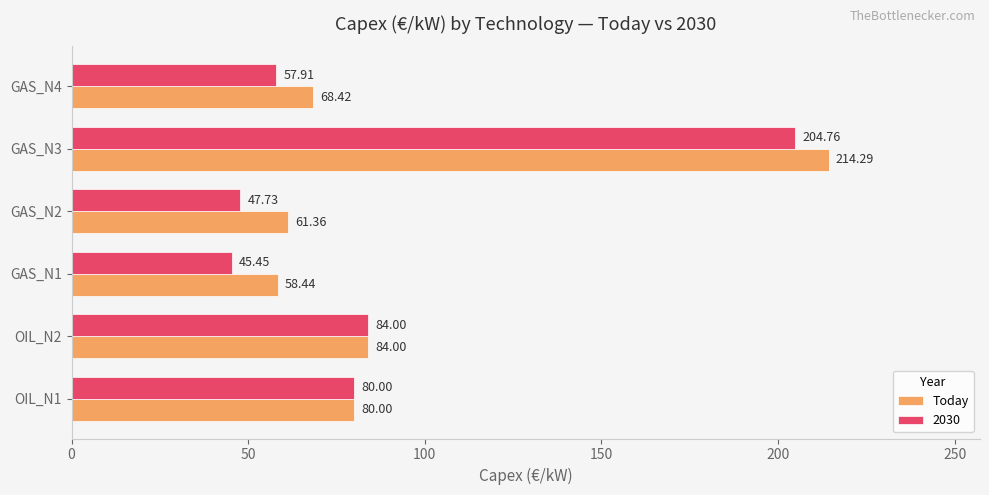

List the series in order of their overall mean, highest first.

Today, 2030